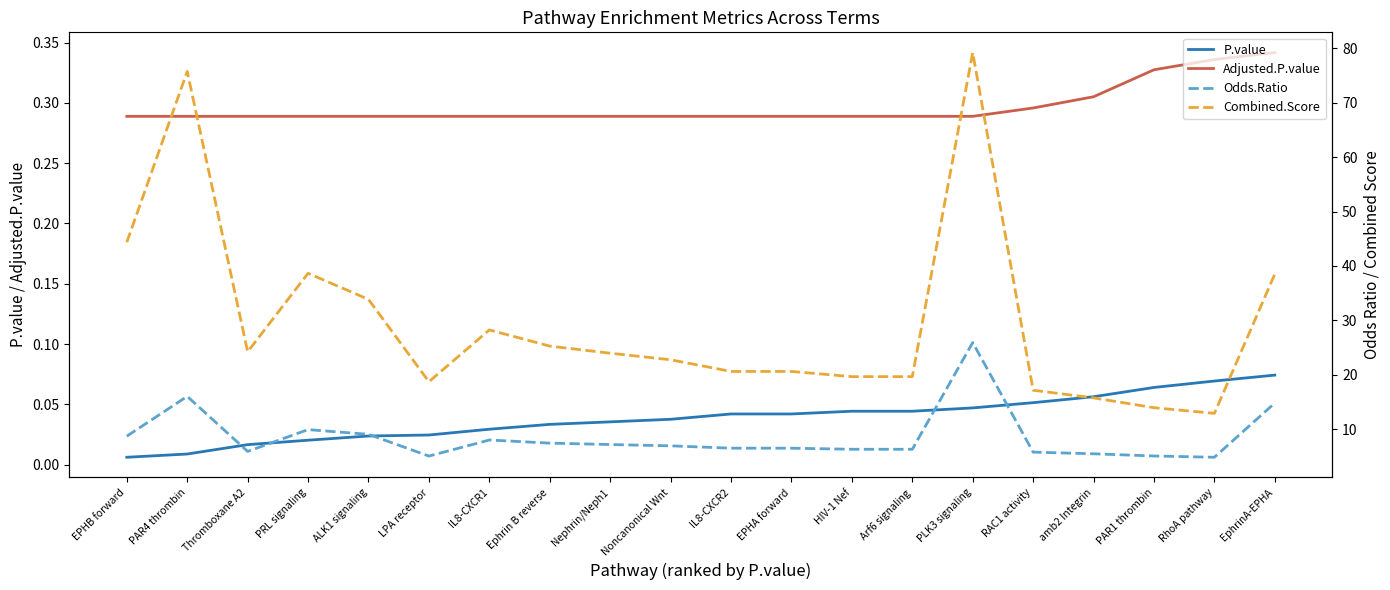

What are all the series names shown in the legend?

P.value, Adjusted.P.value, Odds.Ratio, Combined.Score